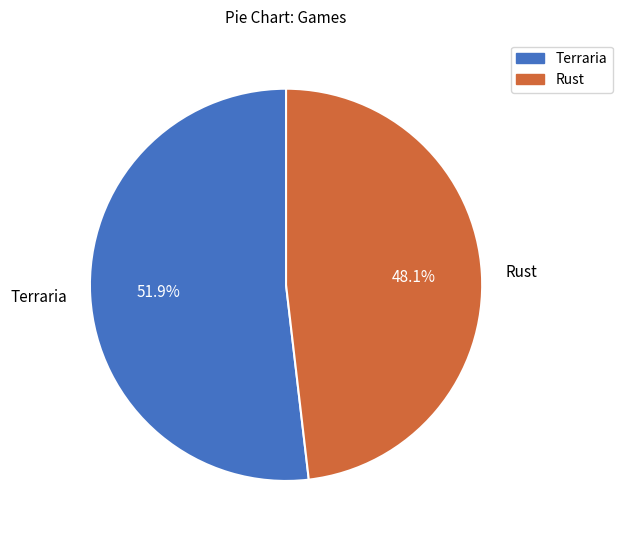

Is there a majority slice in this chart?

Yes